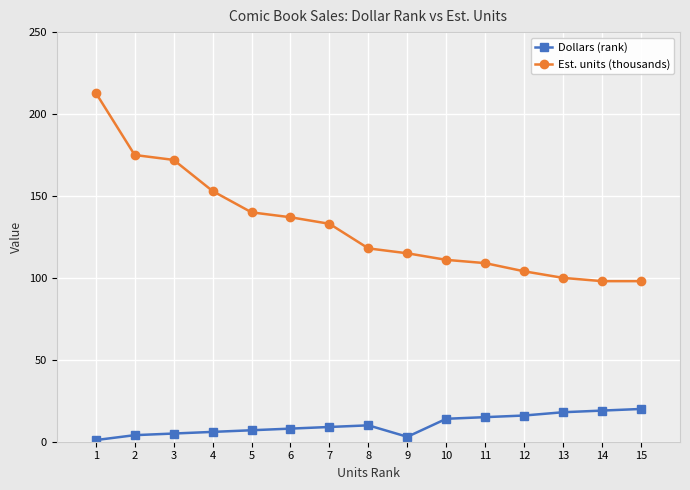

True or false: Est. units (thousands) and Dollars (rank) intersect in this chart.

False